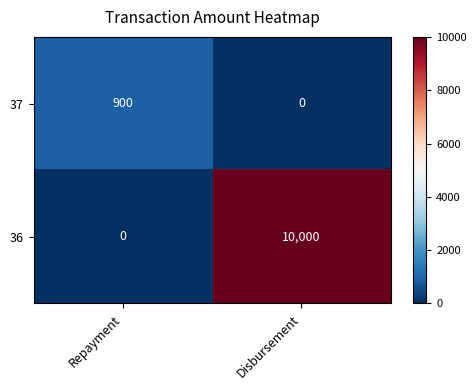

Which category has the lowest value in the 36 series?

Repayment